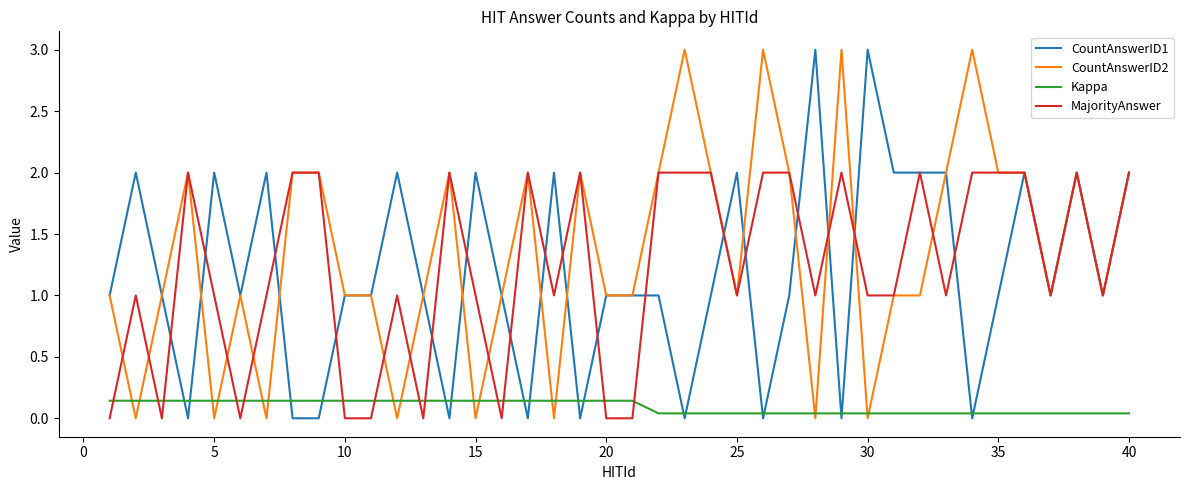

Which series ends up on top after the final intersection of MajorityAnswer and Kappa?

MajorityAnswer